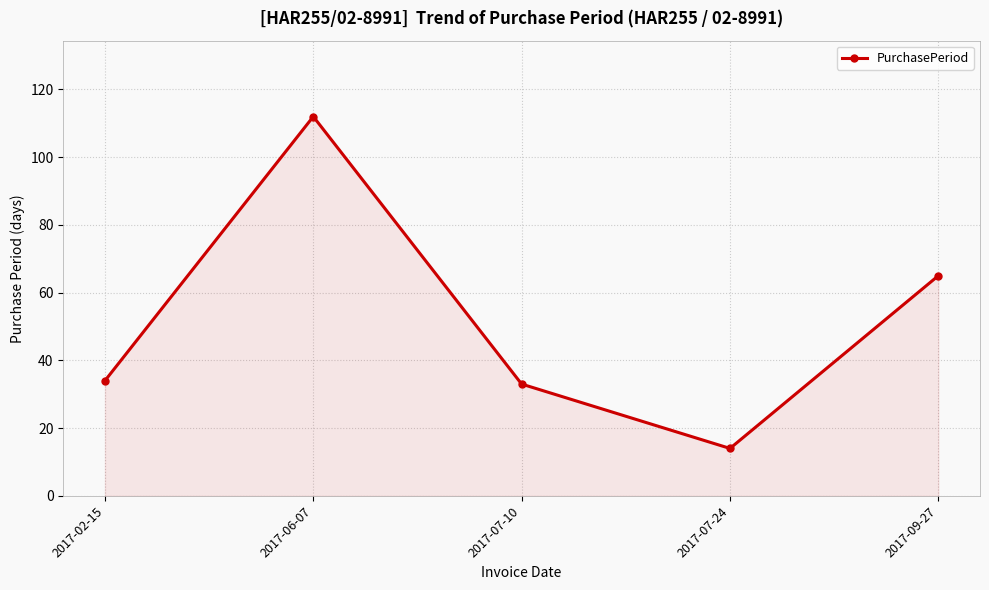

What is the value of the 2nd point from the left?

112